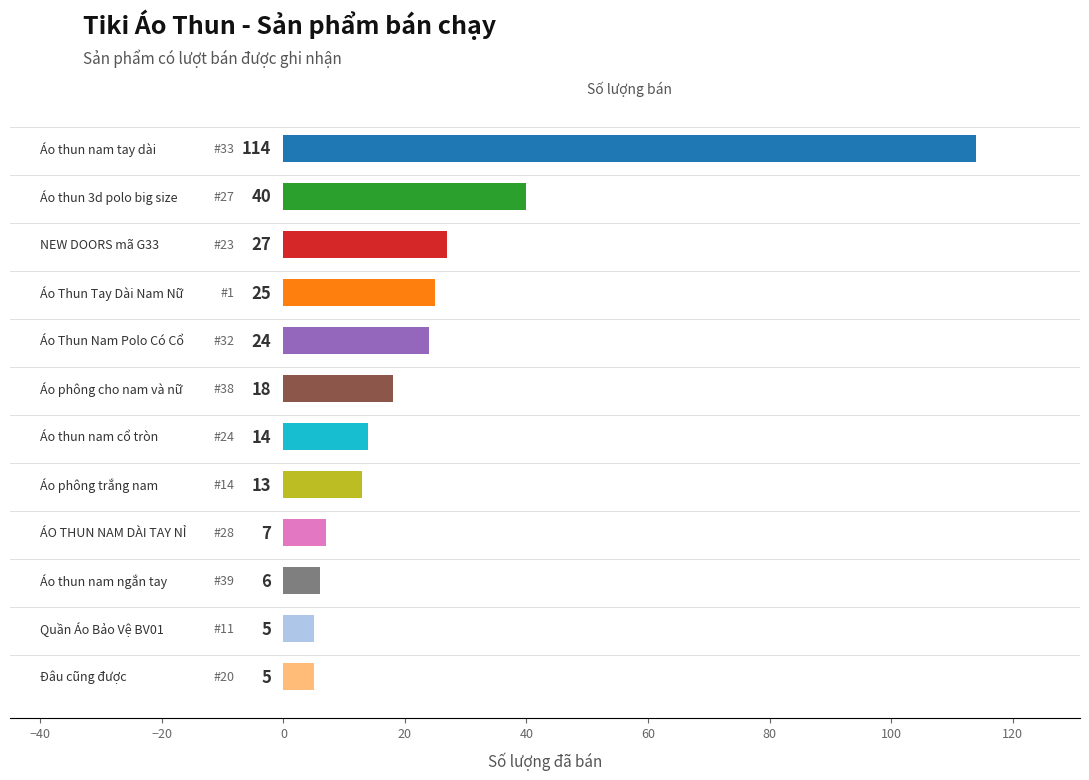

What is the sum of all values?

298